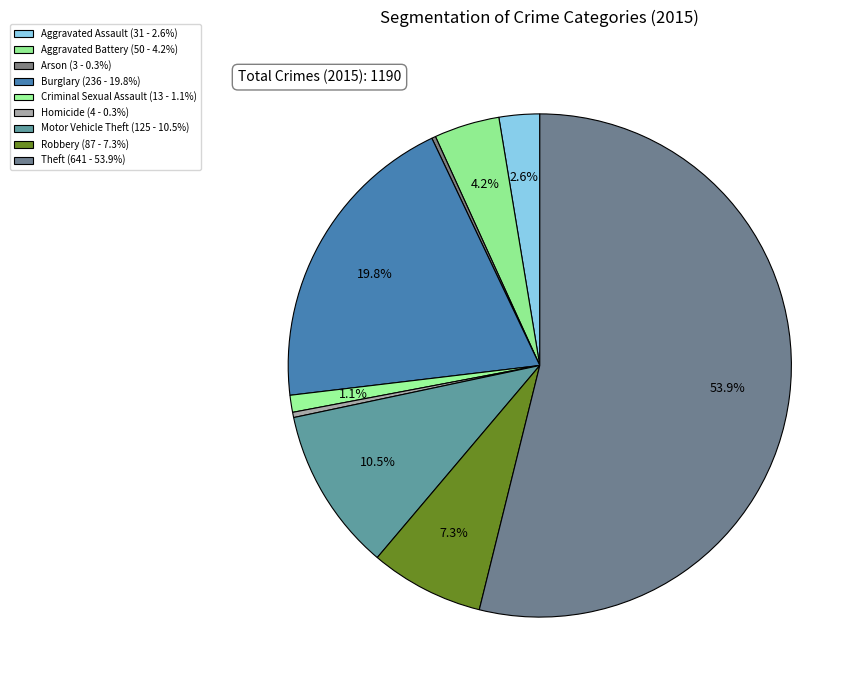

Rank the categories by value from highest to lowest.

Theft, Burglary, Motor Vehicle Theft, Robbery, Aggravated Battery, Aggravated Assault, Criminal Sexual Assault, Homicide, Arson